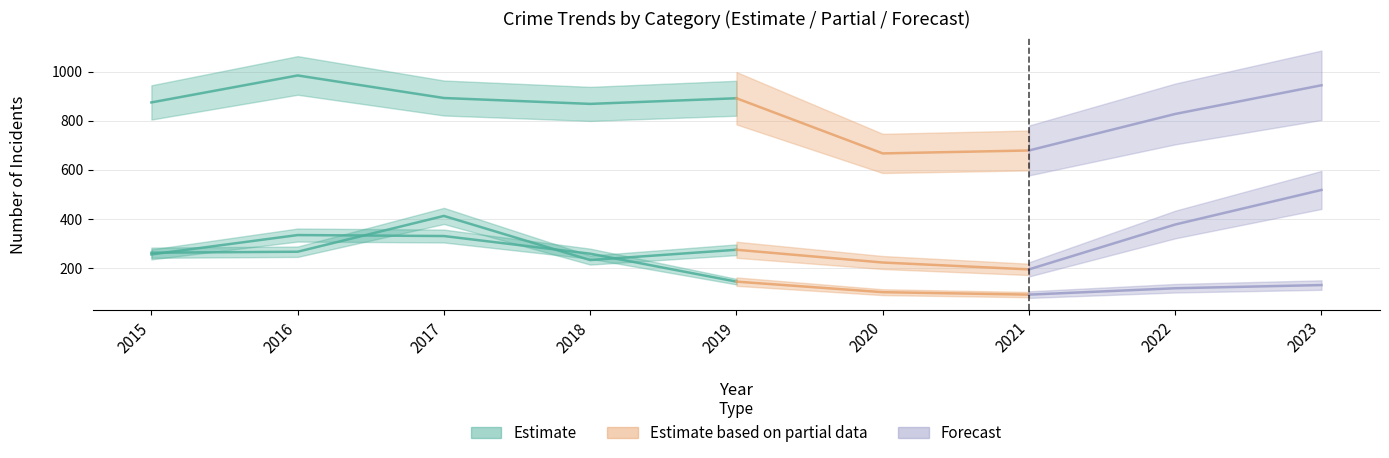

Where does the Motor Vehicle Theft series first go above 265?

2017